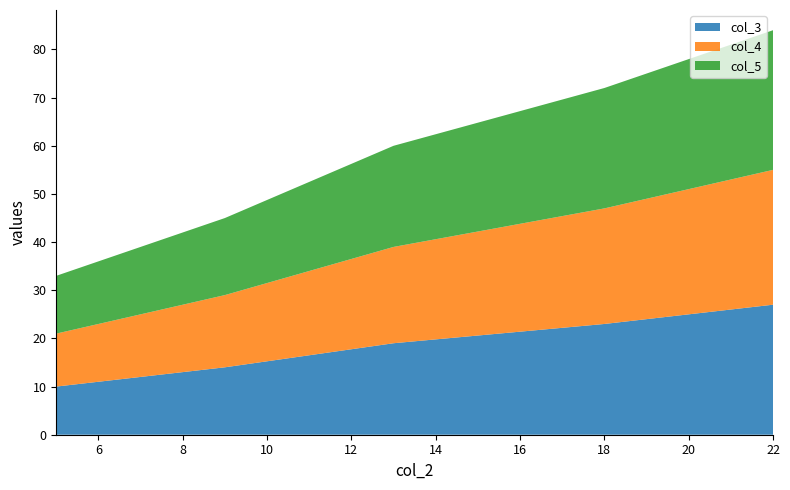

Reading left to right, what are all the values shown in this chart?

col_3: 10	14	19	23	27
col_4: 11	15	20	24	28
col_5: 12	16	21	25	29